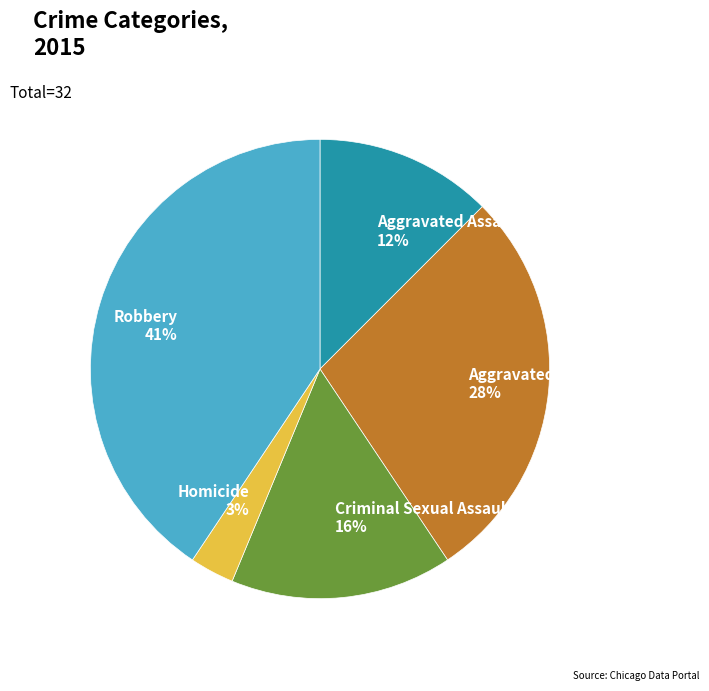

How many slices are in this pie chart?

5